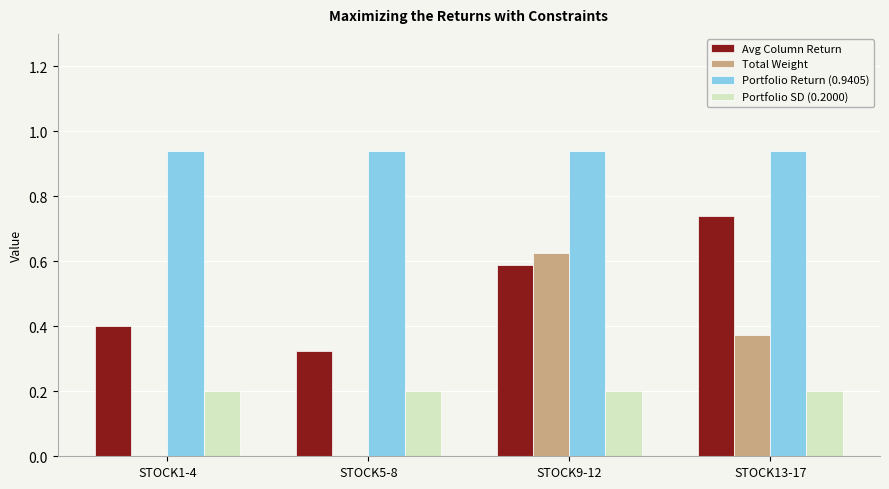

Is it true that Portfolio SD (0.2000) equals 0.0 at STOCK1-4?

False